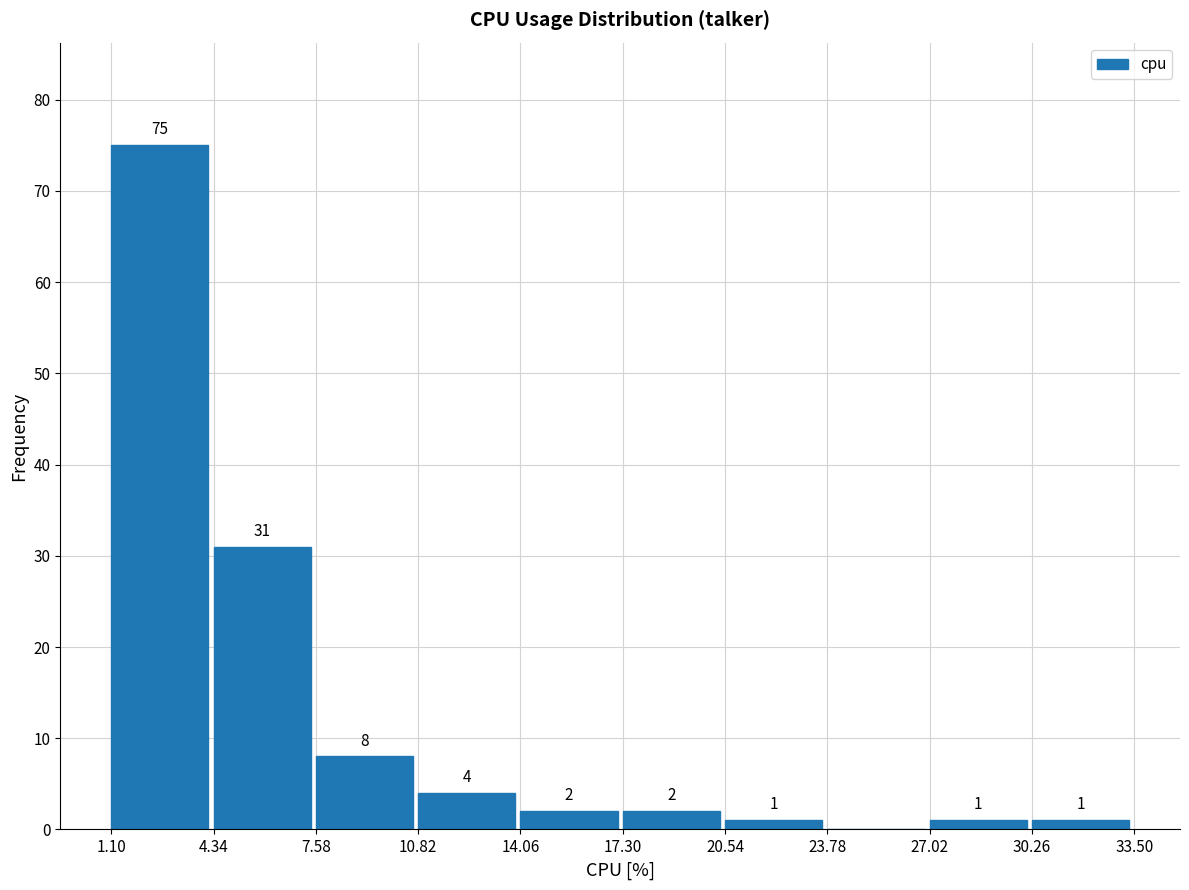

Over which range of the x-axis is the bar tallest?

1.10 to 4.34